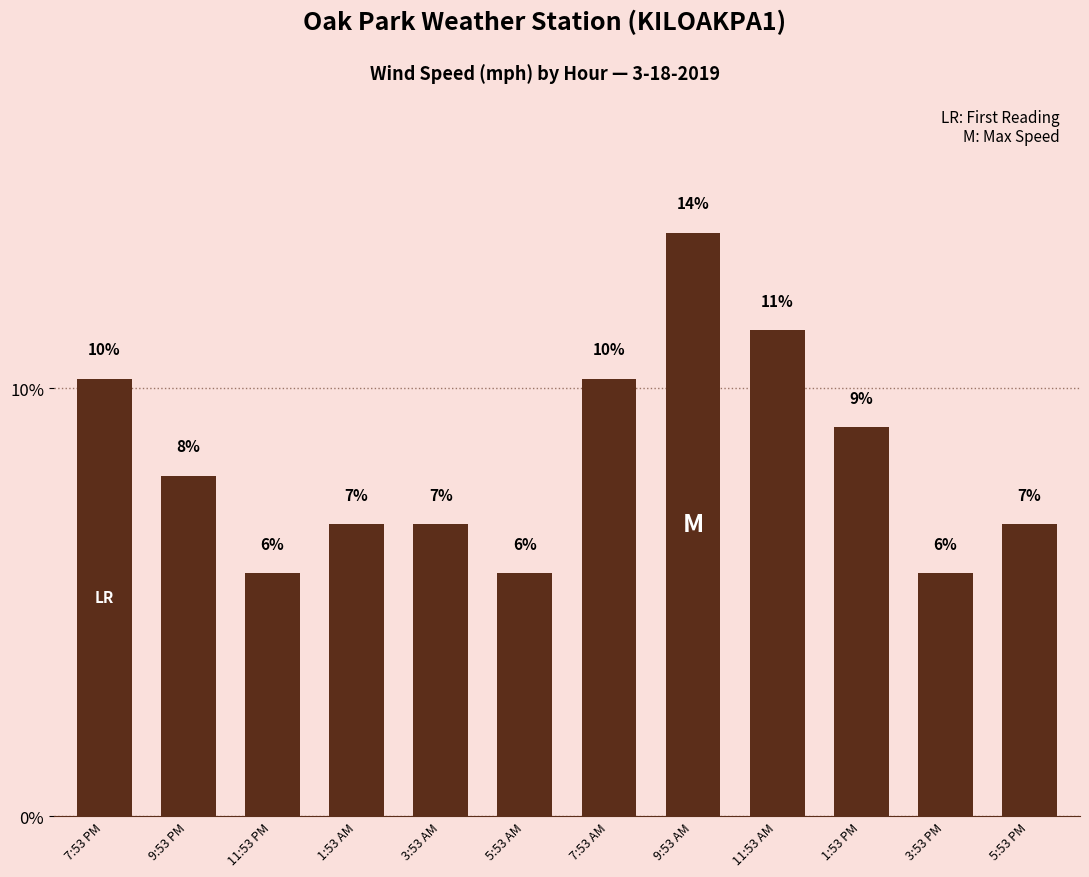

Are the bars horizontal?

No